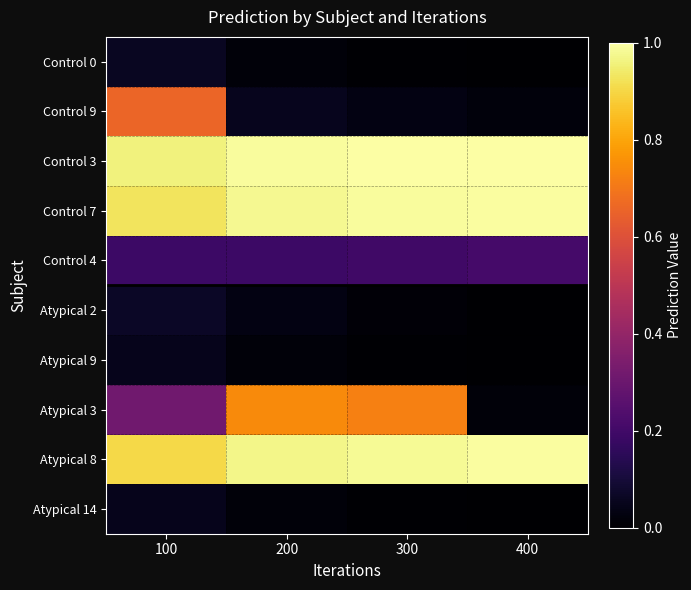

Which category has the lowest value across all series?

400